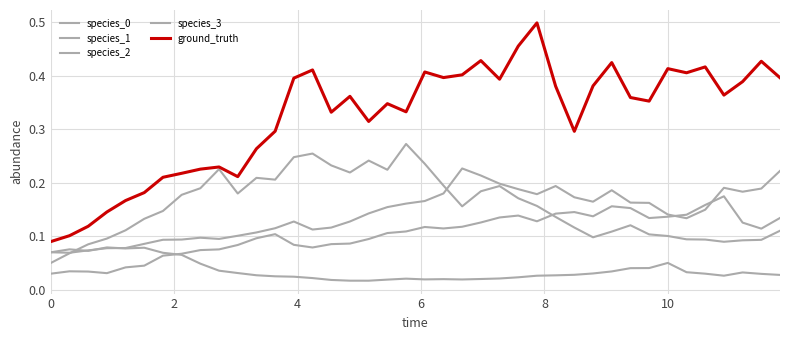

At how many categories does at least one series exceed 0?

40